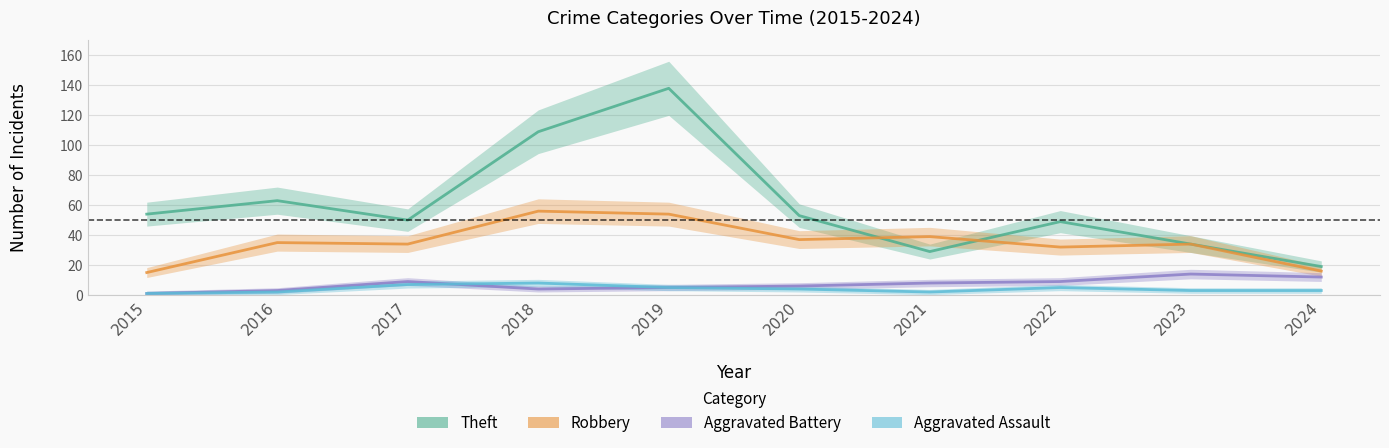

Is this an area chart (filled region under the line)?

No